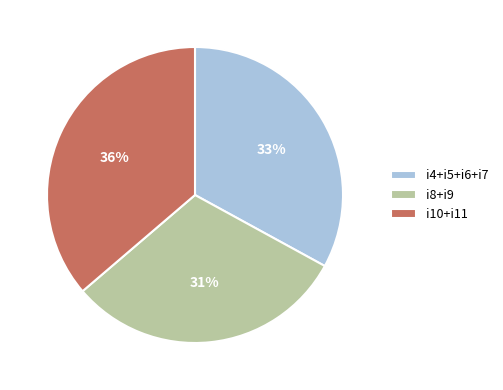

Is it true that i10+i11 is 36% of the pie?

True